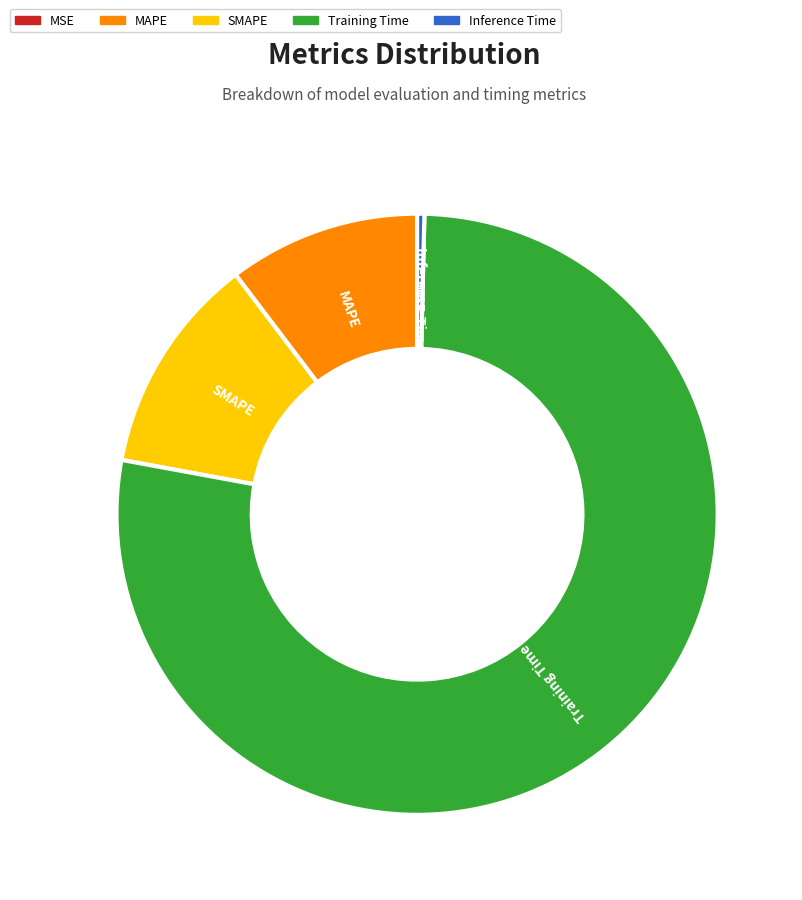

What is the change in value from MSE to SMAPE?

+0.3